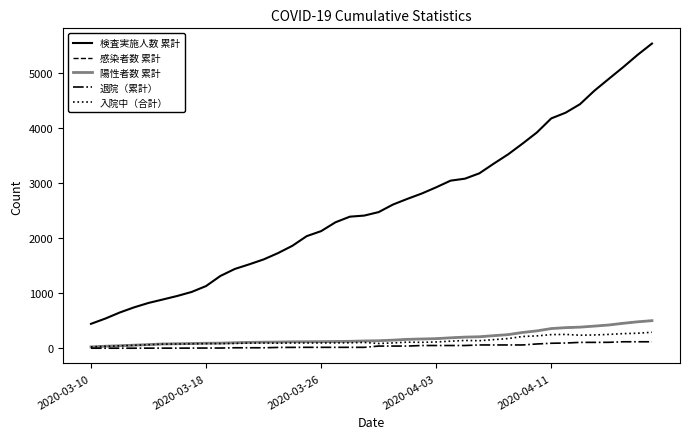

Does the chart have visible grid lines?

No